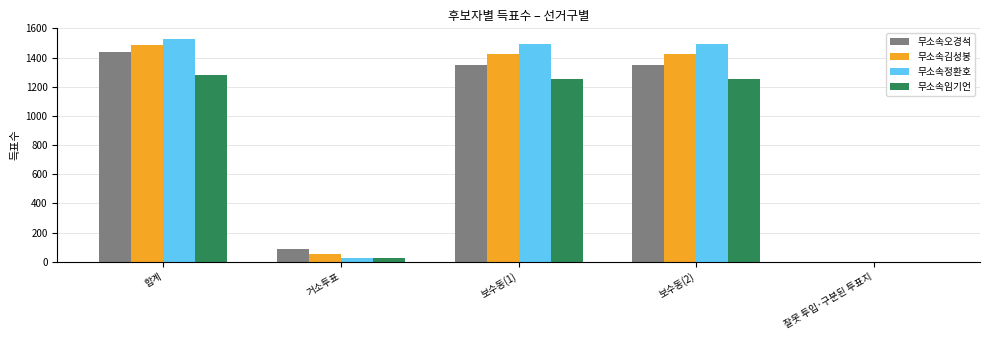

What is the spread (max minus min) of values at 잘못 투입·구분된 투표지?

2